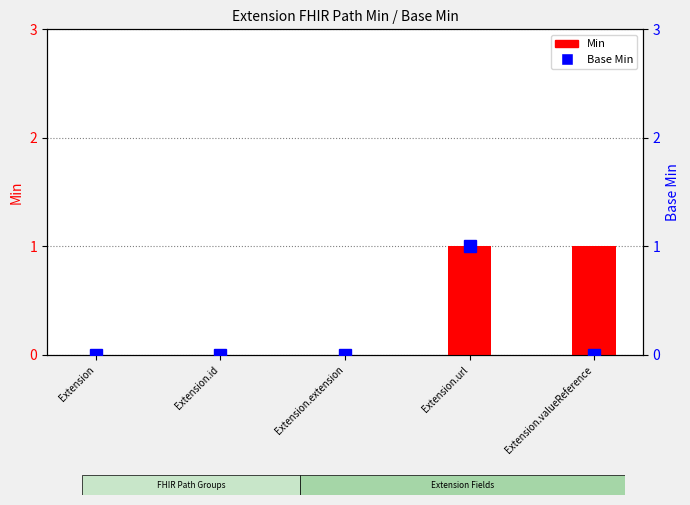

What is the sum of all Base Min values?

1